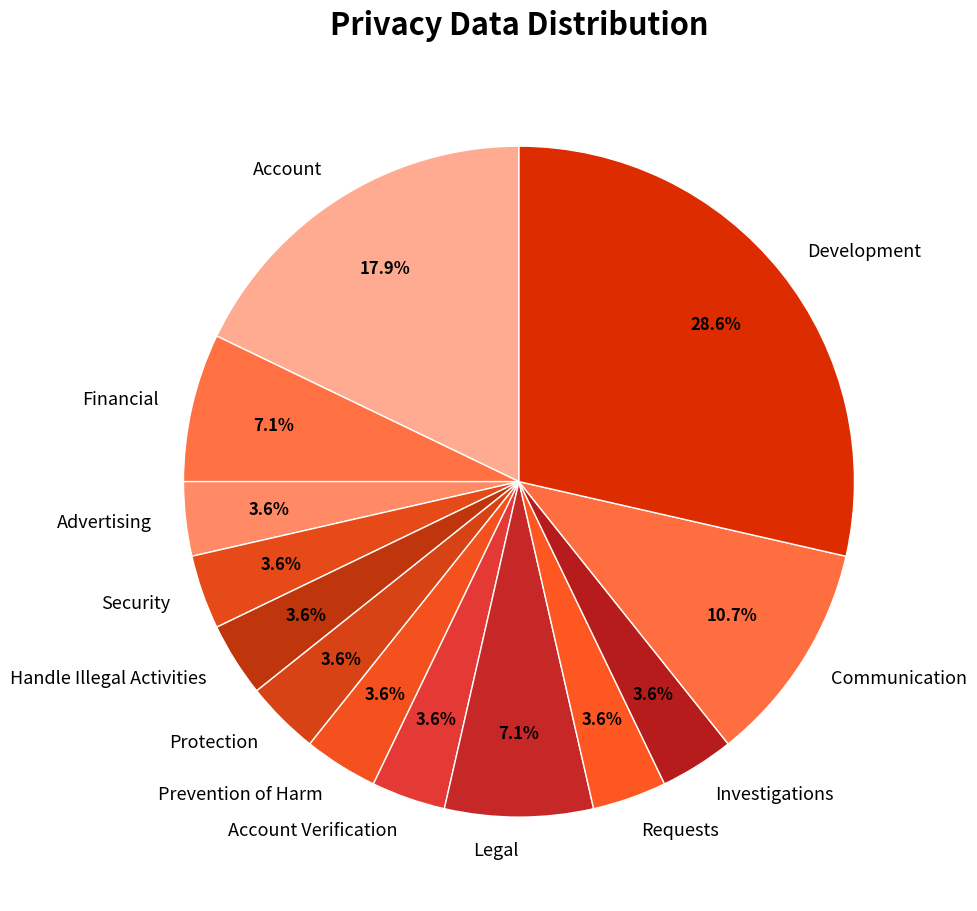

To the nearest percent, what percentage of the pie is Financial?

7%